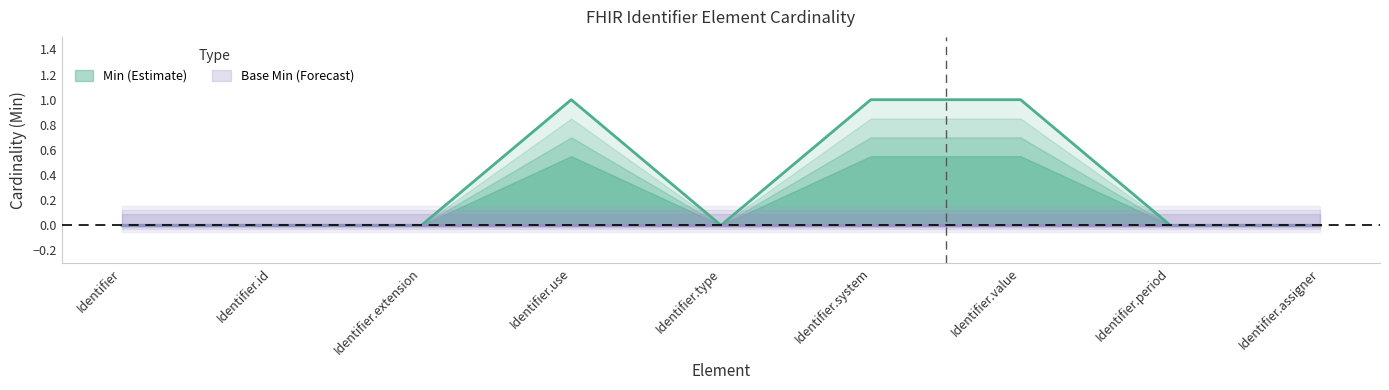

What is the label of the 7th point from the left?

Identifier.value